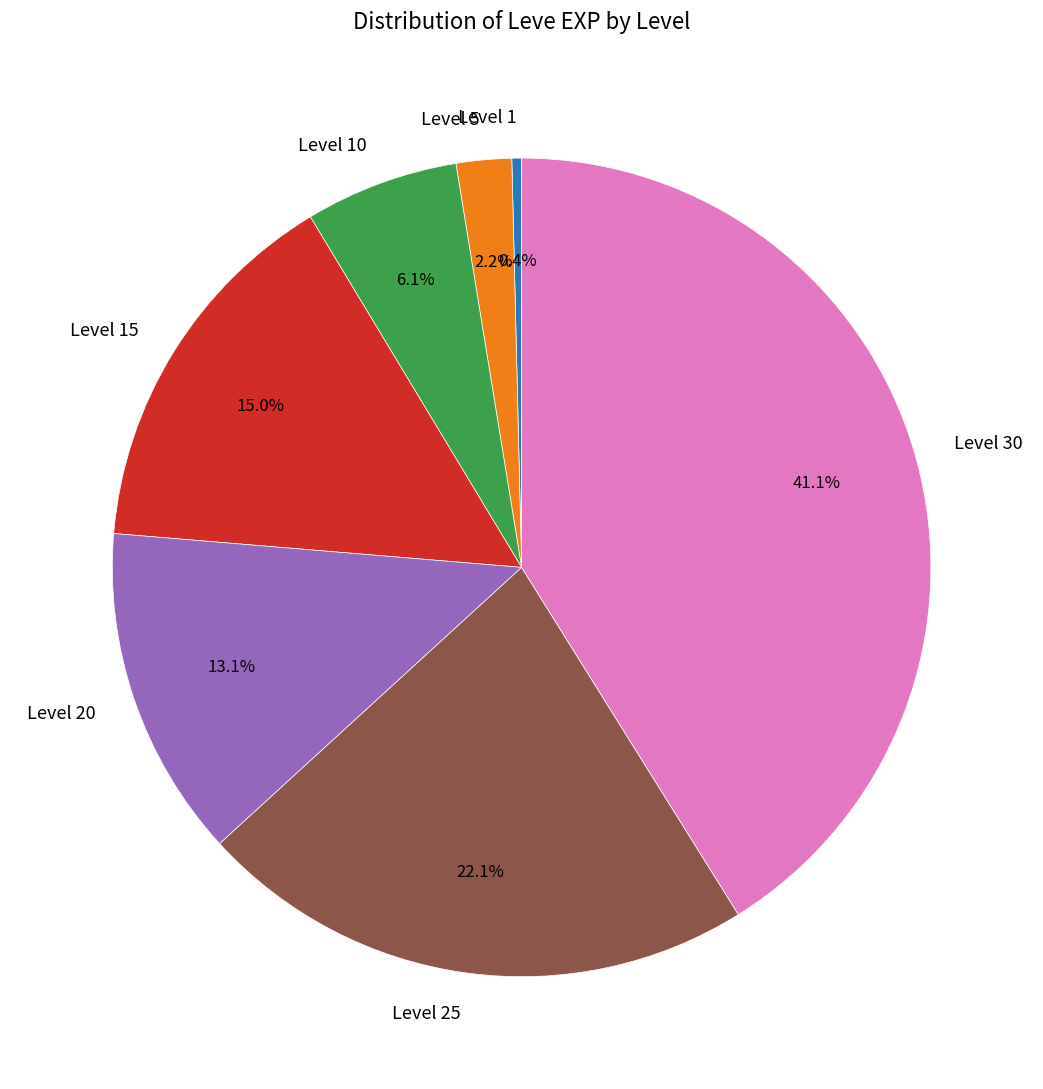

Rank the categories by value from lowest to highest.

Level 1, Level 5, Level 10, Level 20, Level 15, Level 25, Level 30